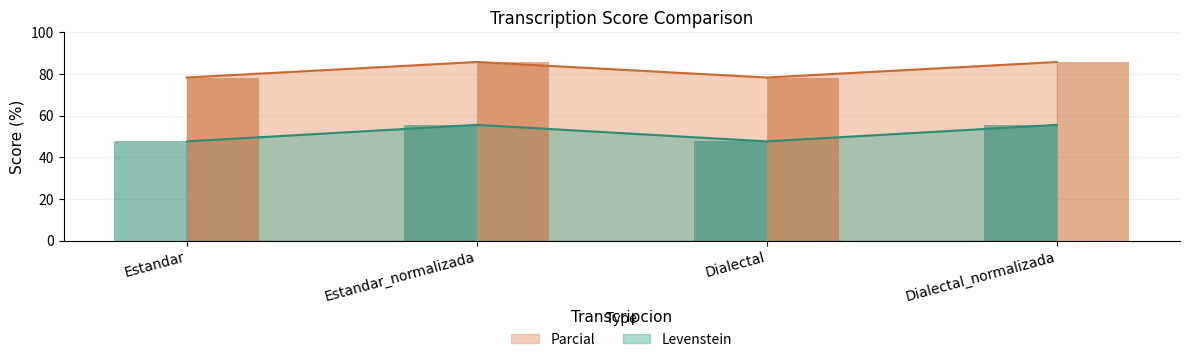

List the series in order of their peak value, highest first.

Parcial, Levenstein